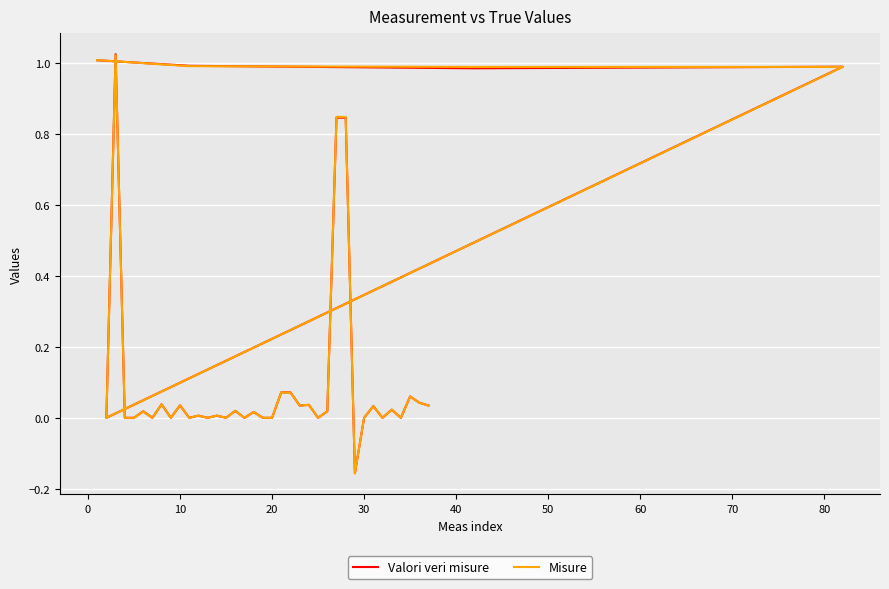

In Misure, how many points are lower than both neighbors (excluding endpoints)?

13